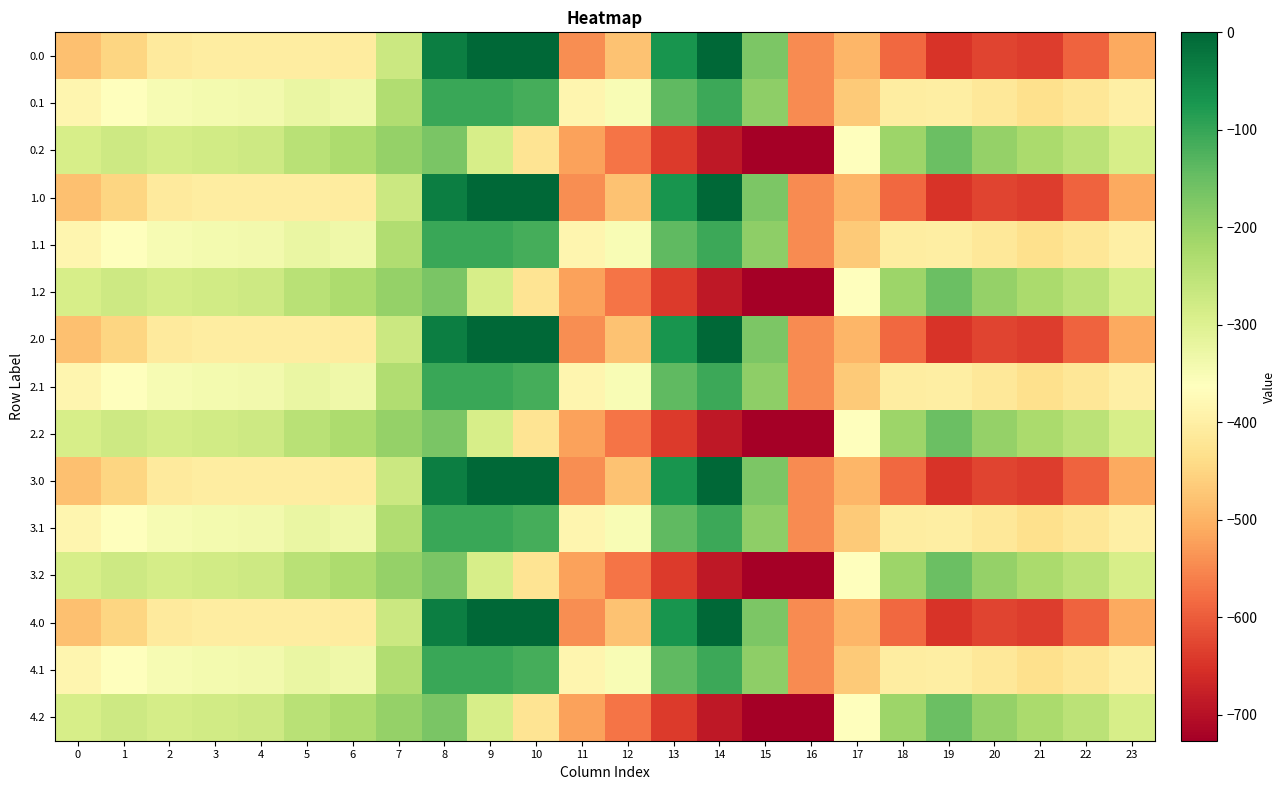

Between 21 and 8, which is larger?

8